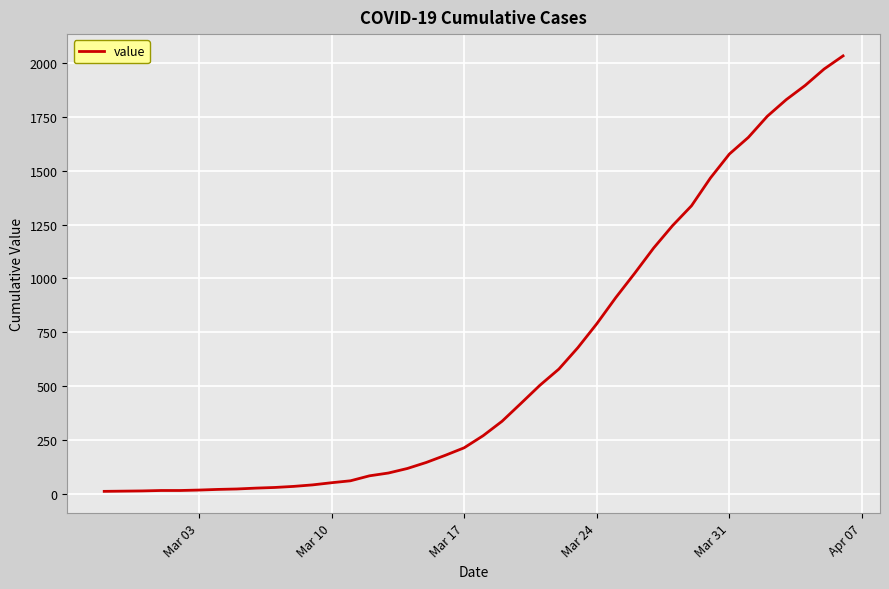

What is the difference between the maximum and minimum values?

2019